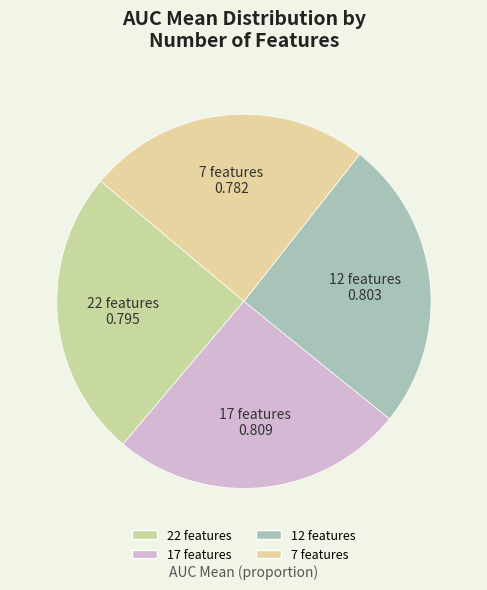

How many segments does this pie chart have?

4